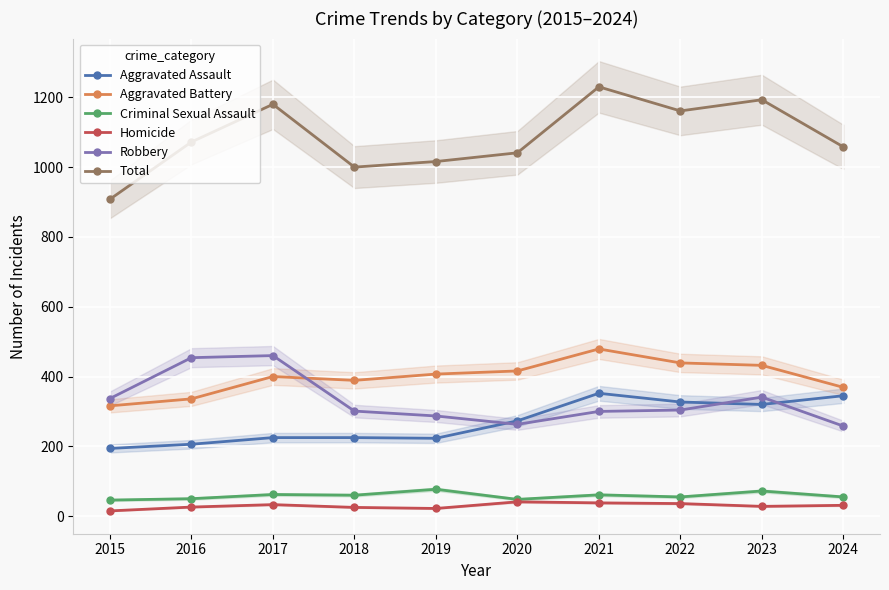

Where does the Homicide series first go above 31?

2017